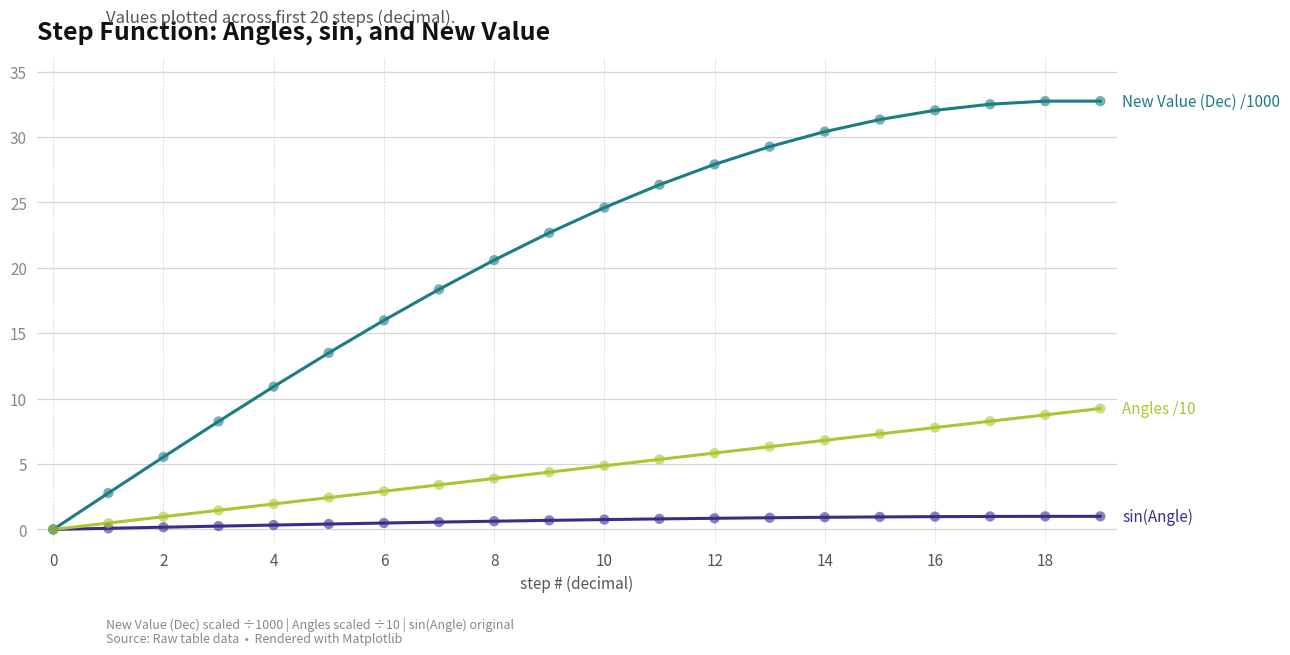

What is the maximum value shown in the chart?

32.7